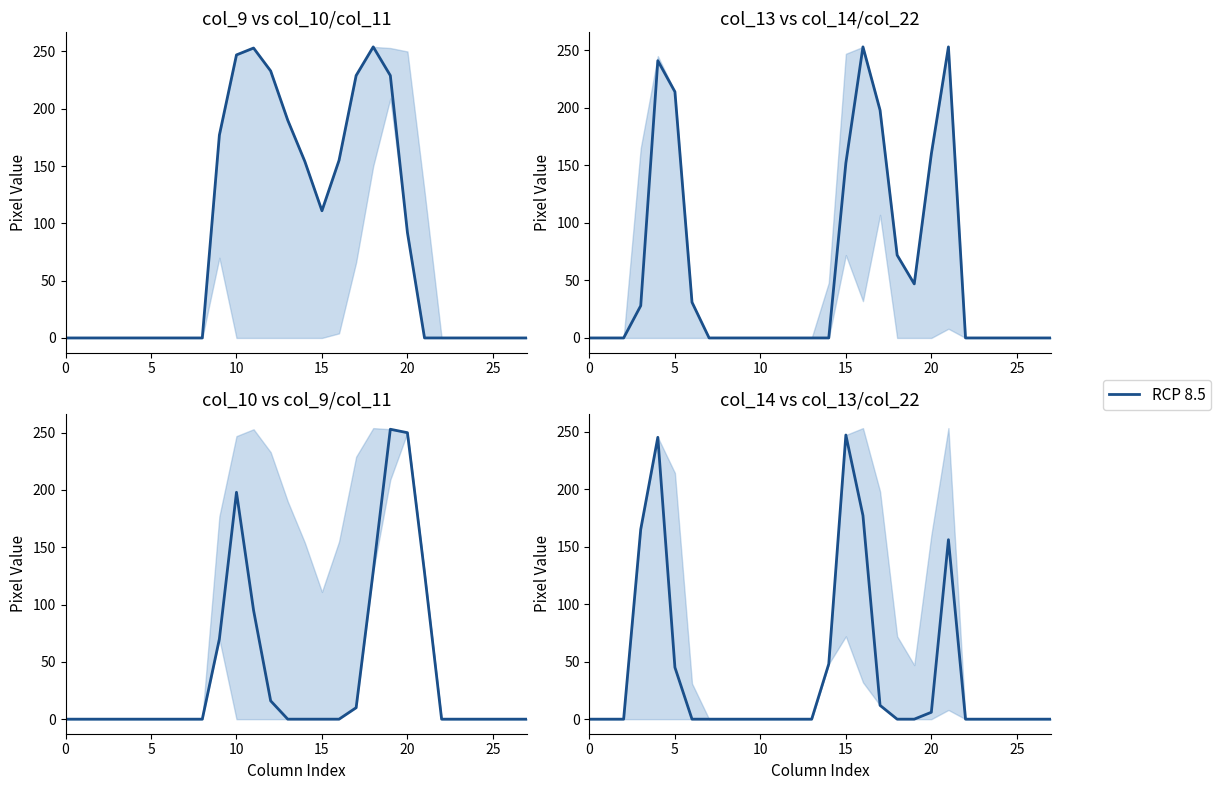

Which series has the largest range (max minus min)?

col_9